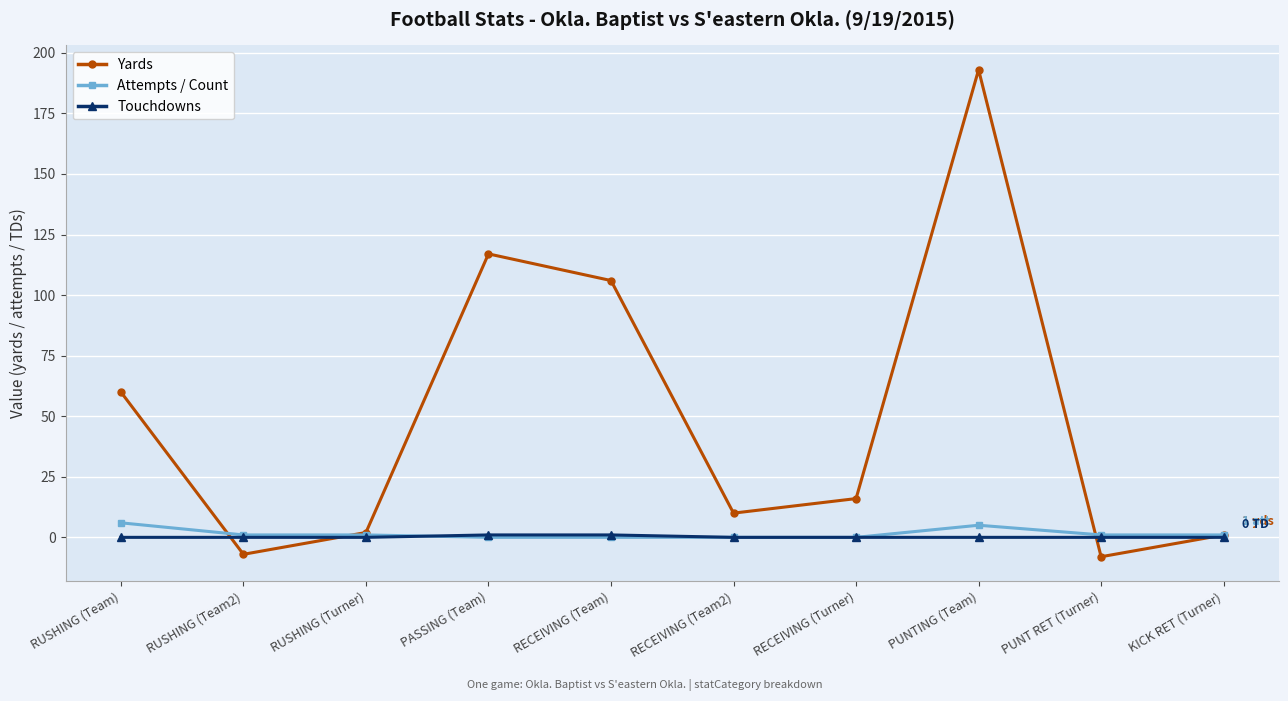

Which series has the largest range (max minus min)?

Yards